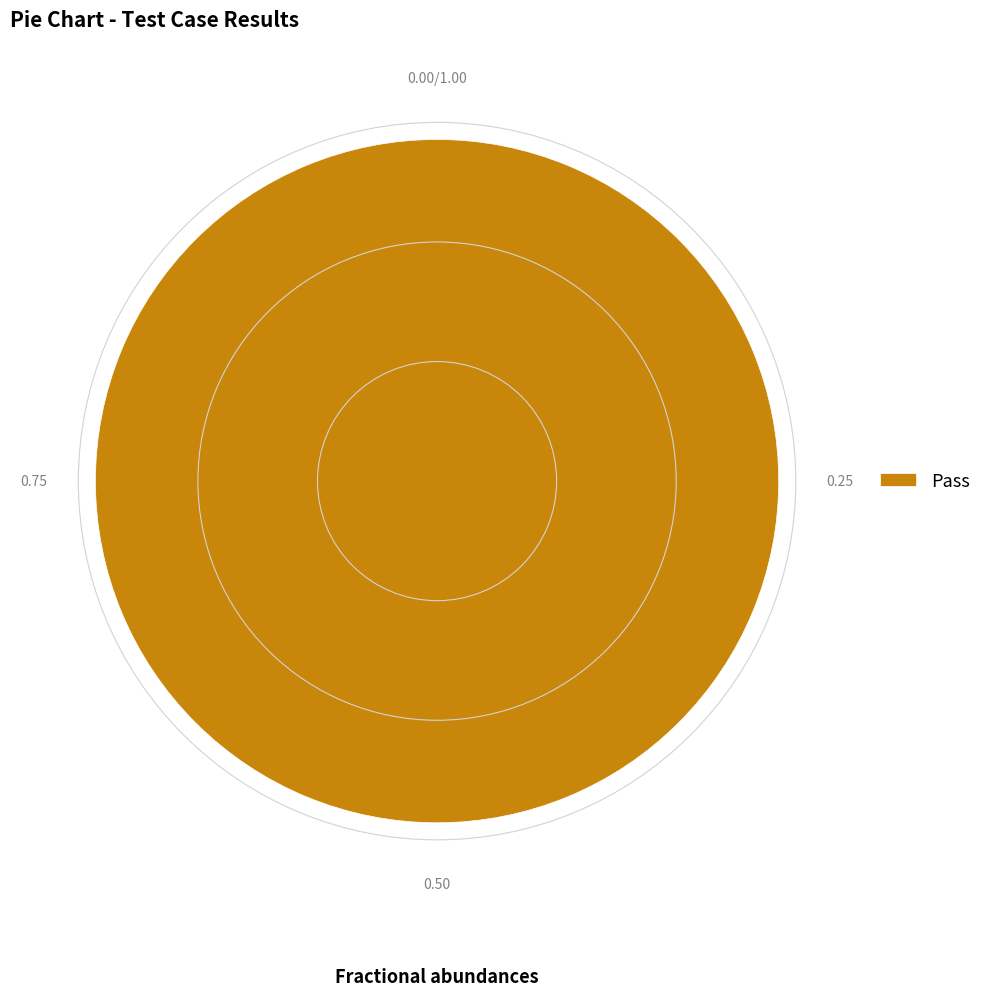

How many slices are in this pie chart?

1